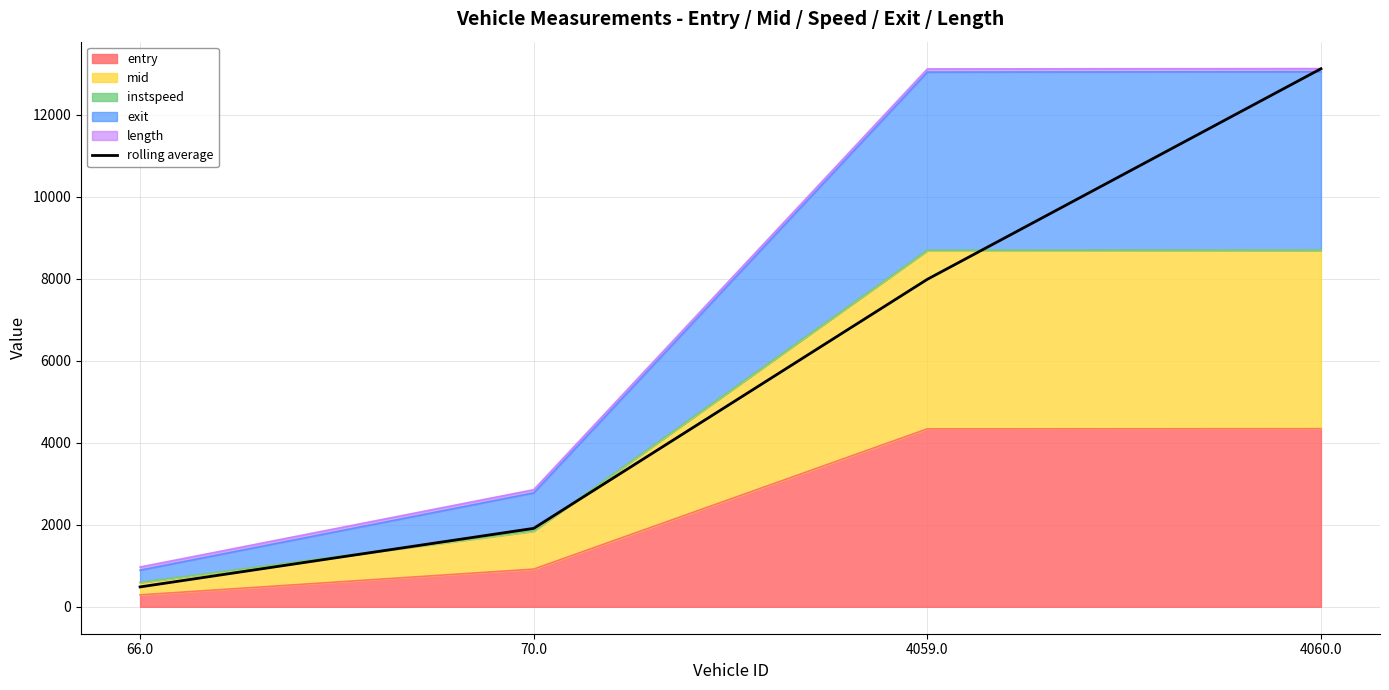

The chart shows a value of 3169.4 at 70.0. True or false?

False